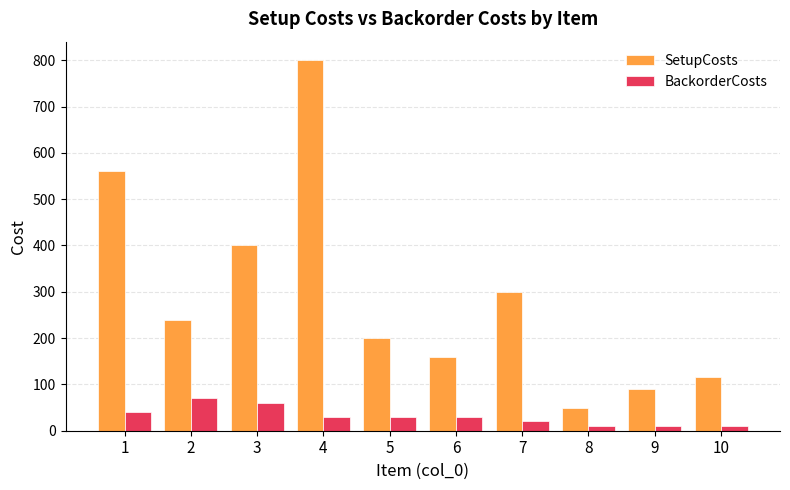

What is the greatest value displayed?

800